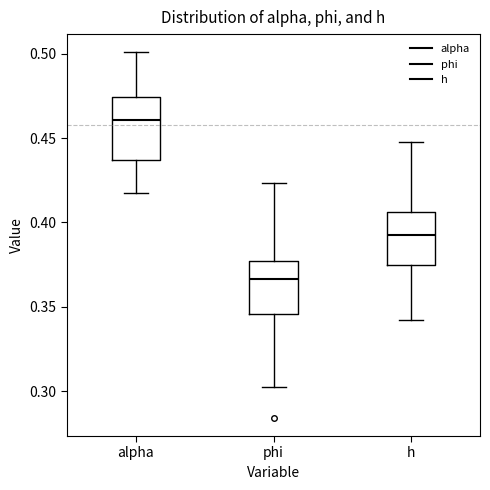

Comparing the boxes themselves (not the whiskers), which one is the tallest?

alpha